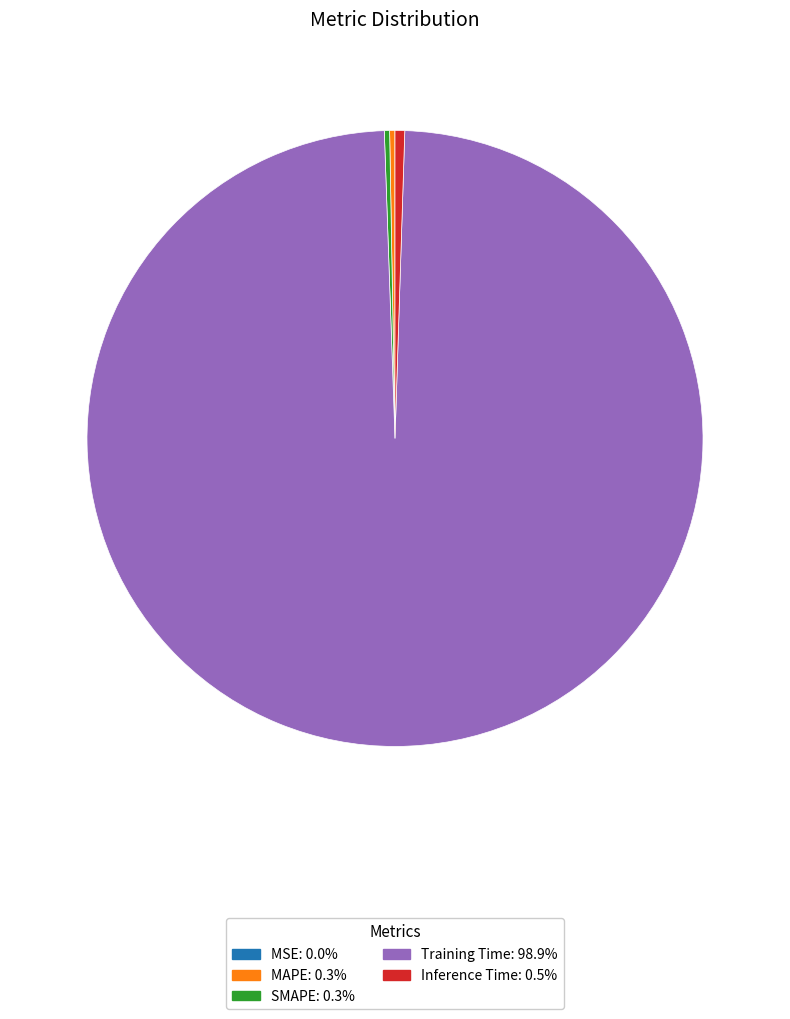

Is there a majority slice in this chart?

Yes